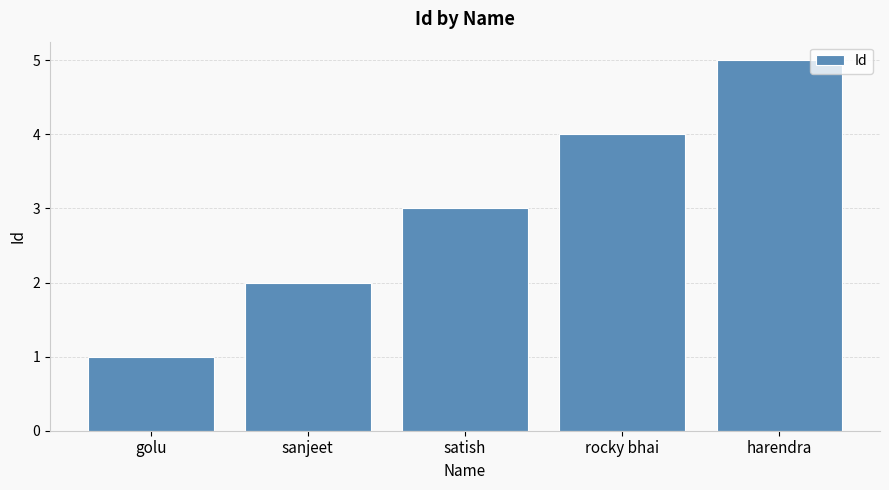

What is the average value?

3